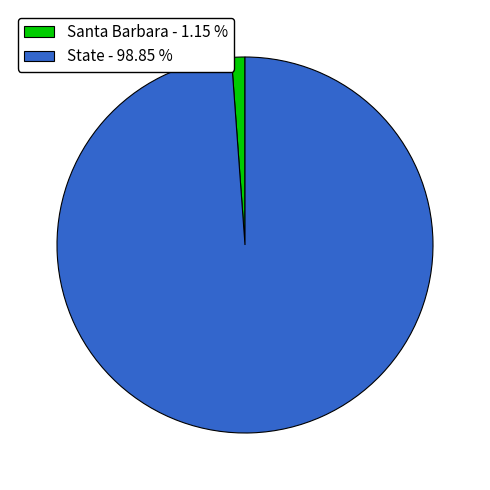

Does Santa Barbara account for over 50% of the chart?

No